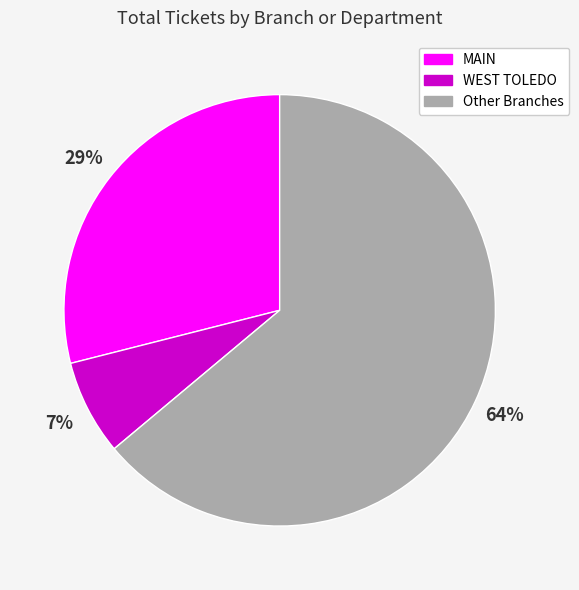

Does any single category account for the majority?

Yes